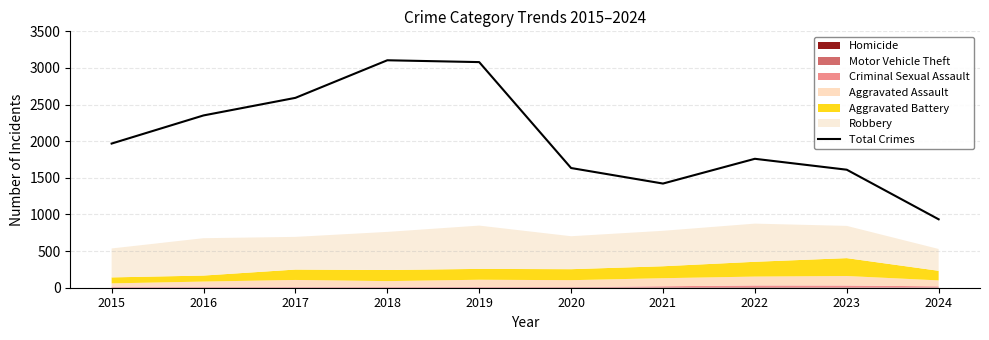

Reading right to left, transcribe all the data shown in this chart.

2024=934	2023=1611	2022=1760	2021=1422	2020=1634	2019=3080	2018=3105	2017=2592	2016=2352	2015=1968